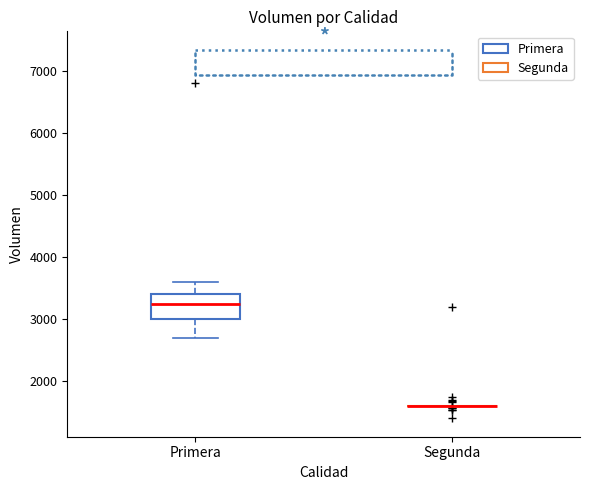

Which box is the tallest, from its lower edge to its upper edge?

Primera